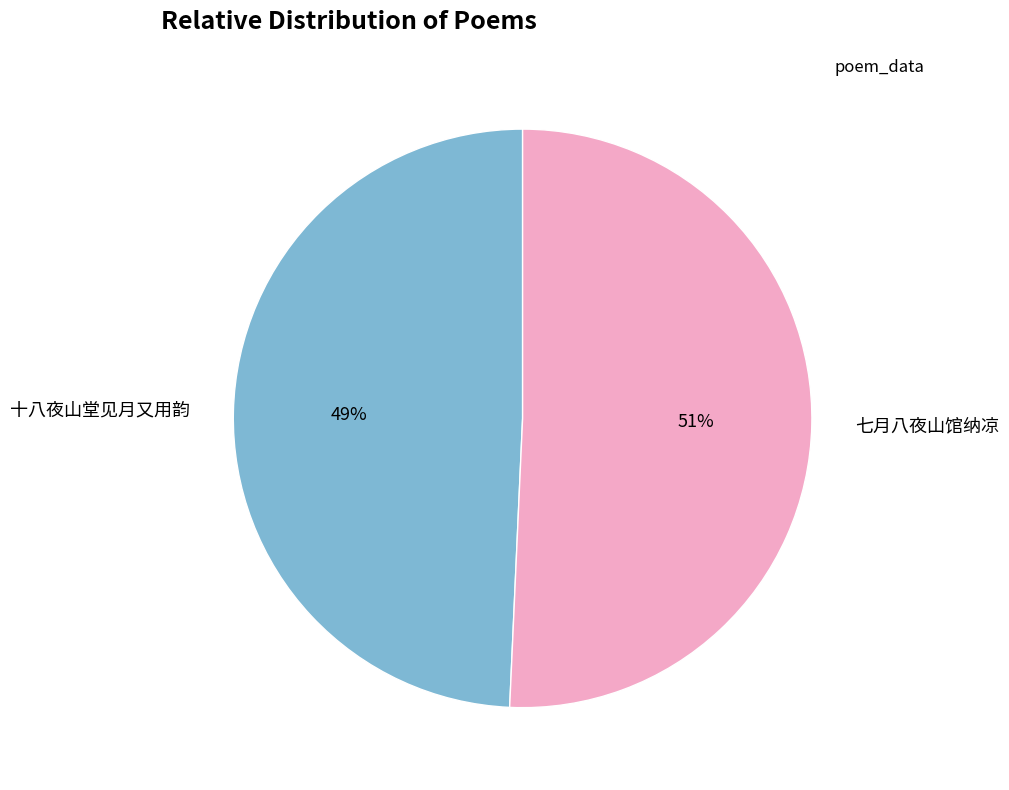

Which has a higher value, 十八夜山堂见月又用韵 or 七月八夜山馆纳凉?

七月八夜山馆纳凉